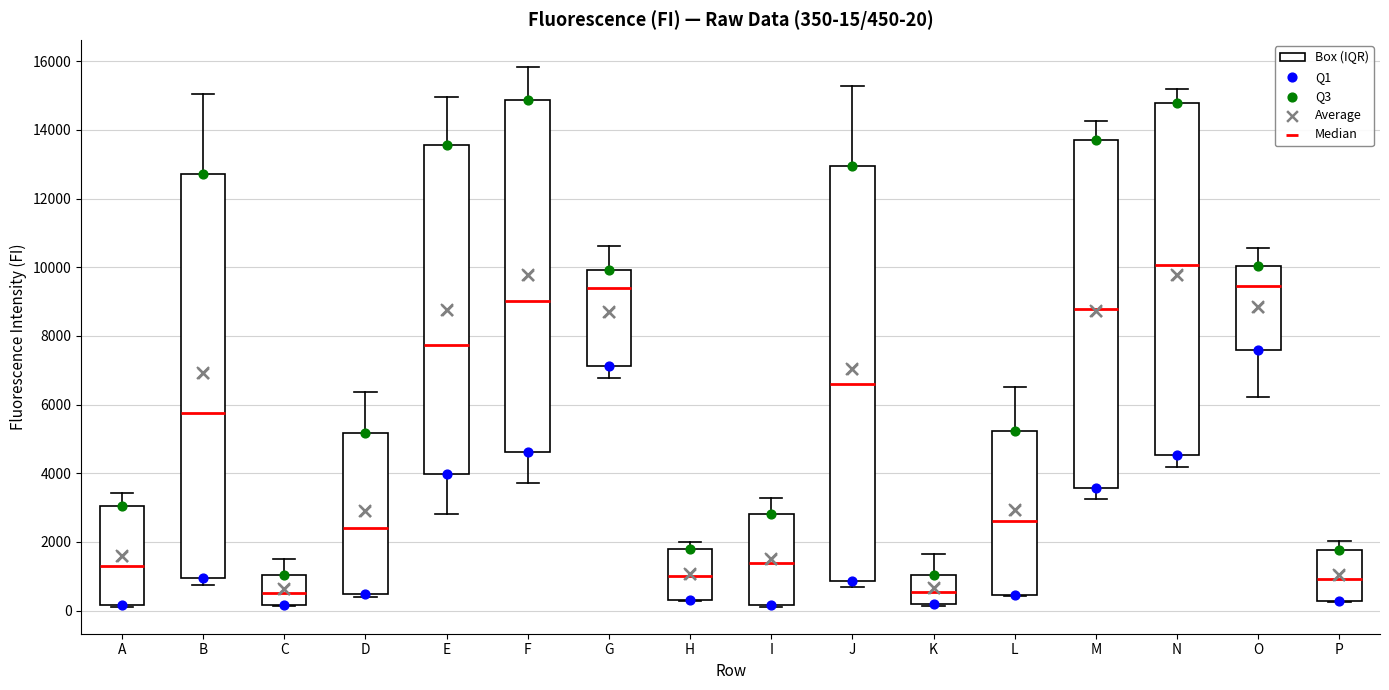

Which box is the tallest, from its lower edge to its upper edge?

J